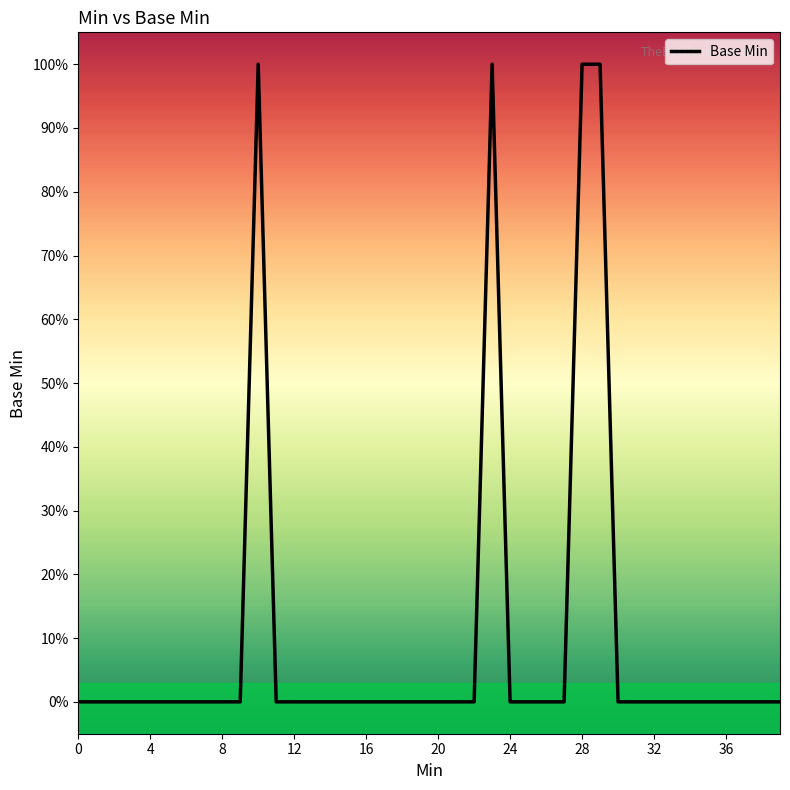

Which category has the highest value across all series?

10